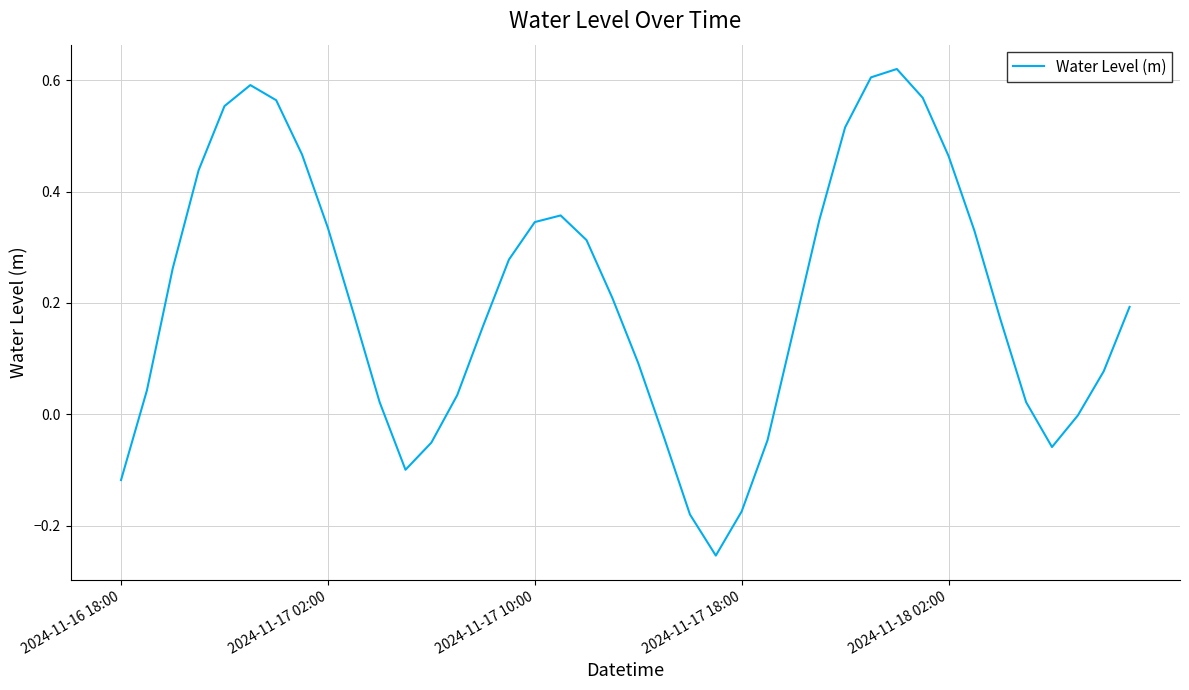

What is the difference between the maximum and minimum values?

0.9